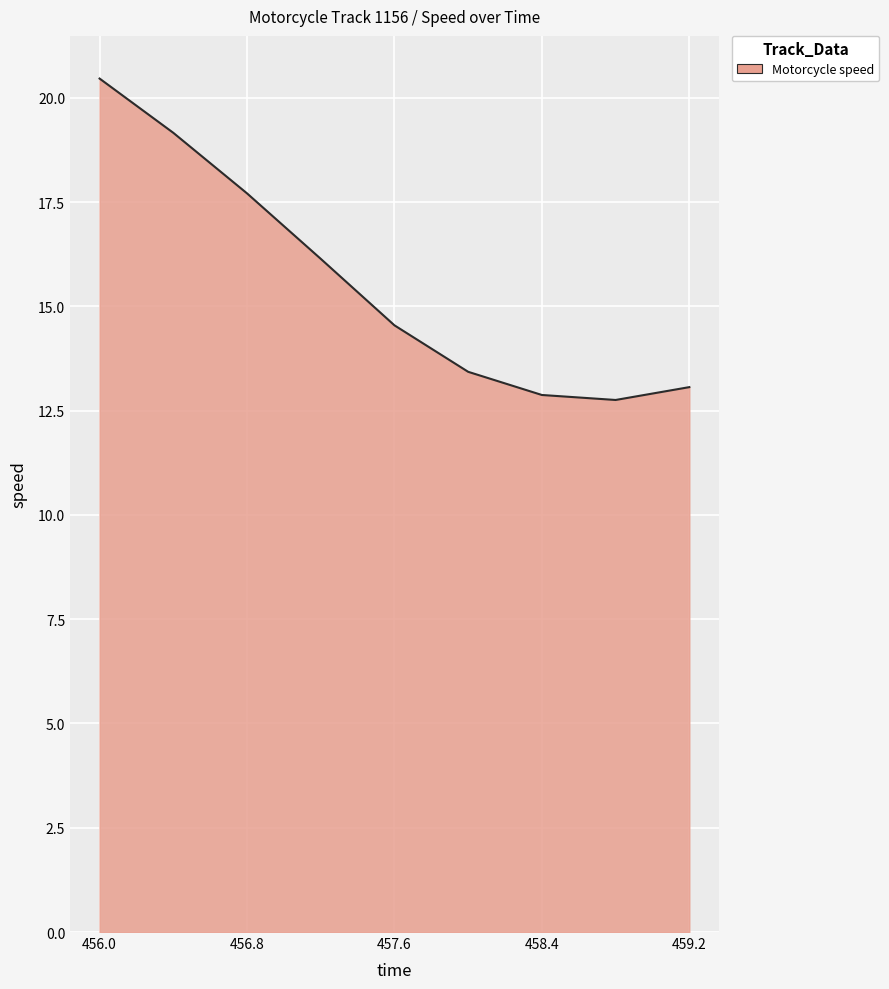

How many interior local valleys (lower than both neighbors) does the data have?

1